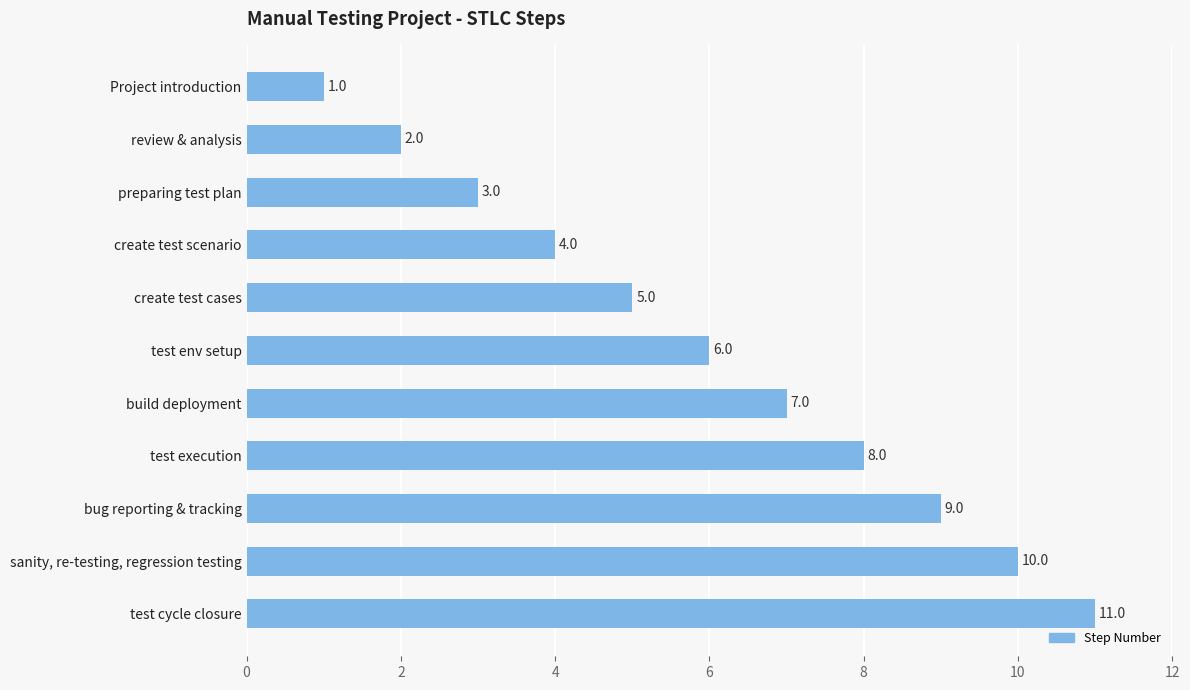

Between test execution and build deployment, which is larger?

test execution